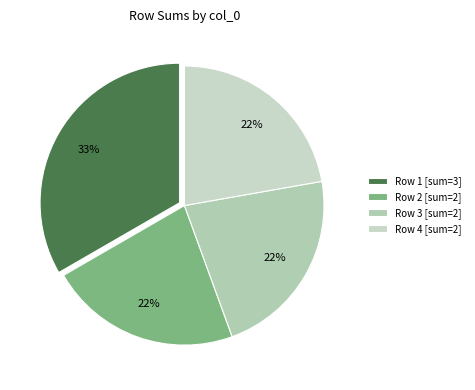

Does any single category account for the majority?

No